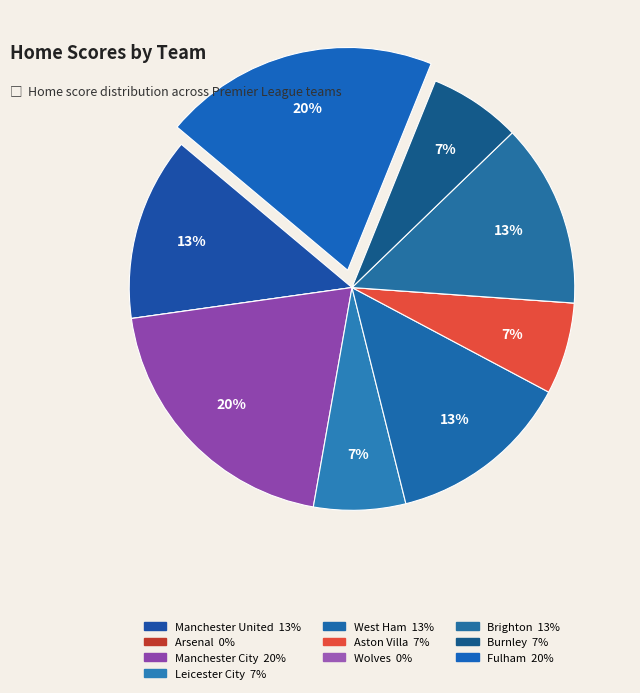

What is the change in value from Arsenal to Leicester City?

+1